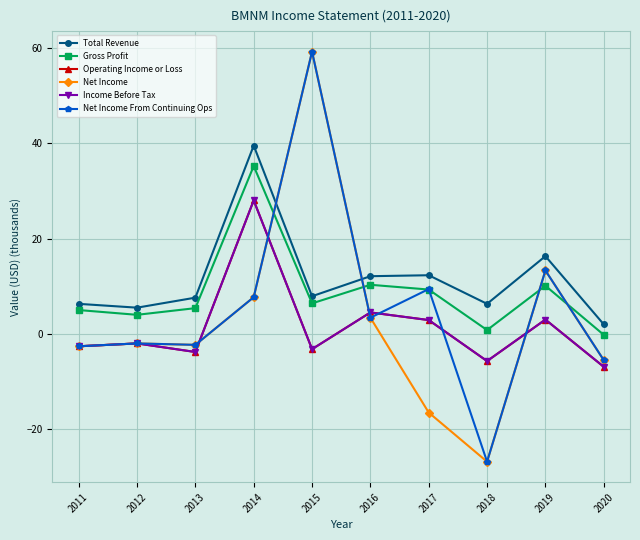

List the series in order of their peak value, highest first.

Net Income, Net Income From Continuing Ops, Total Revenue, Gross Profit, Operating Income or Loss, Income Before Tax